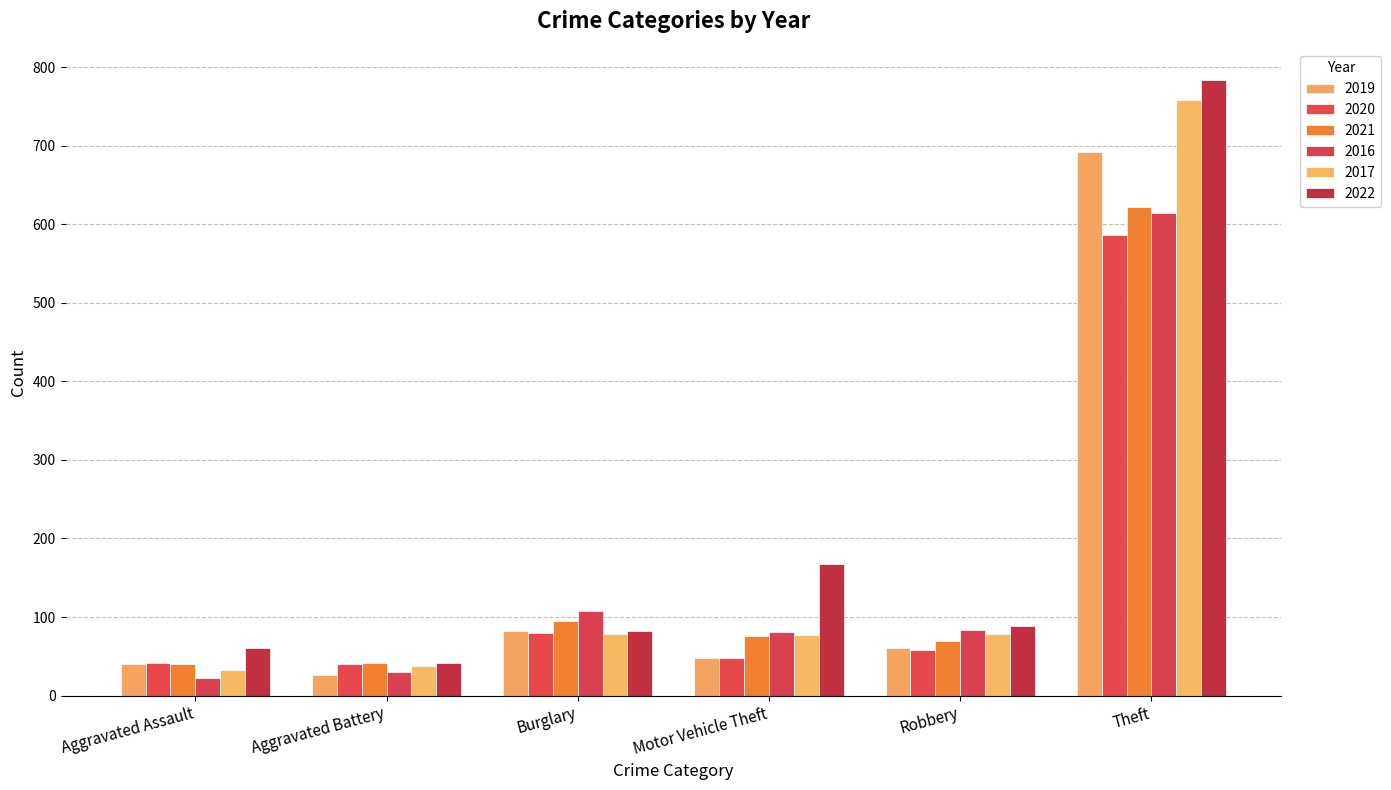

How many data points in 2021 are less than 76?

3